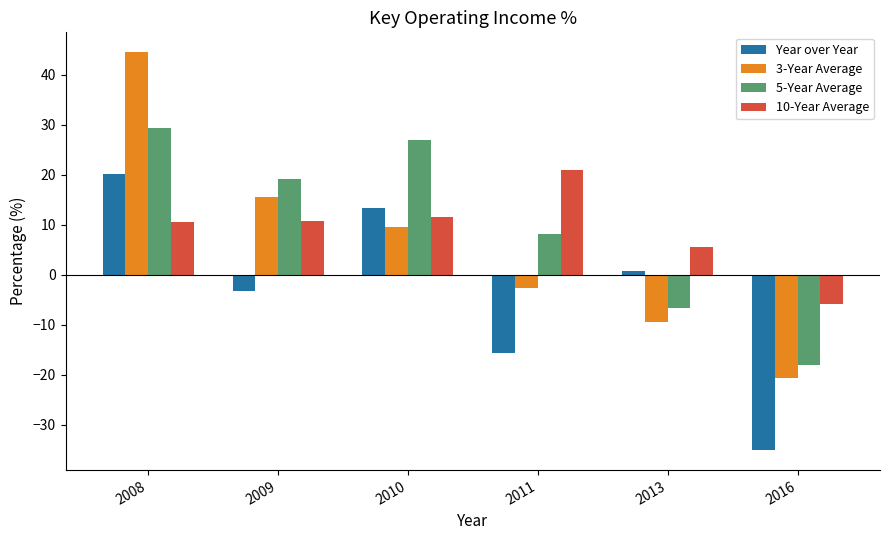

Count the number of data series in this chart.

4